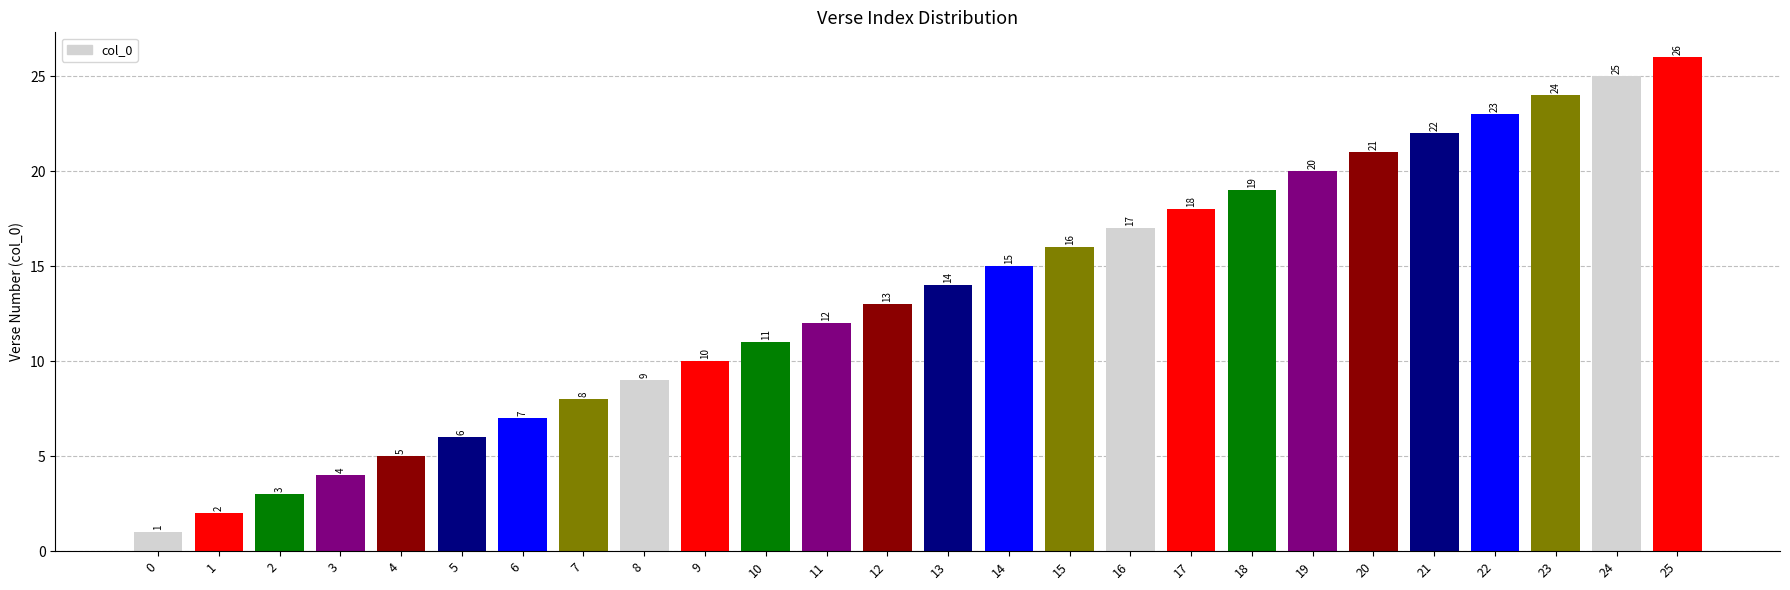

Is it true that the value at 11 is 7?

False